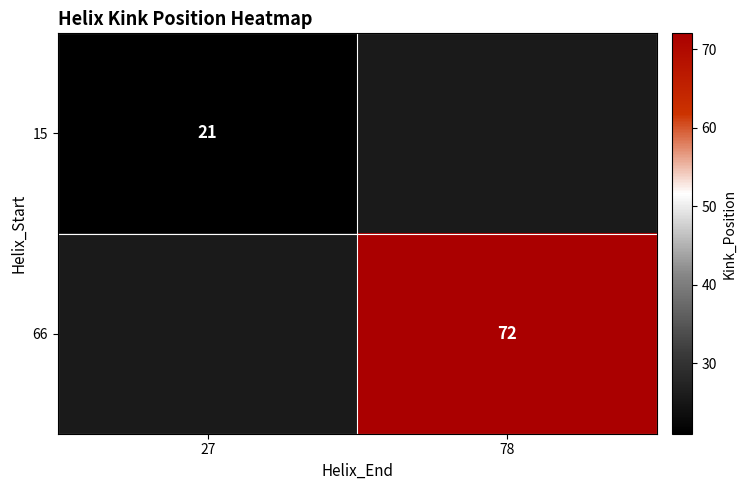

Is it true that 15 equals 36.8 at 27?

False